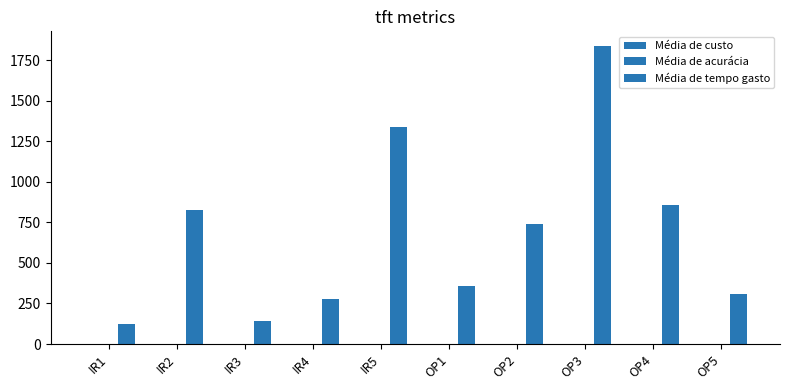

What is the label of the 6th bar from the right?

IR5